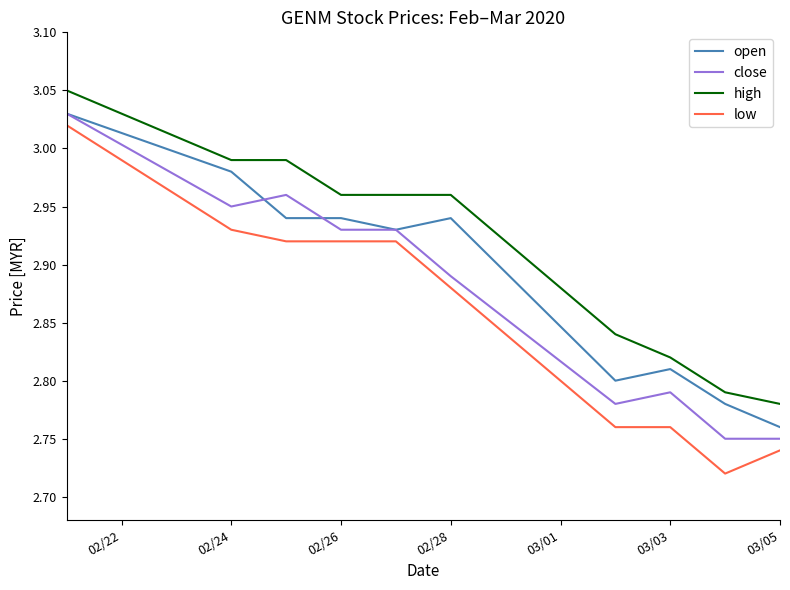

Which series has the largest total across all categories?

high